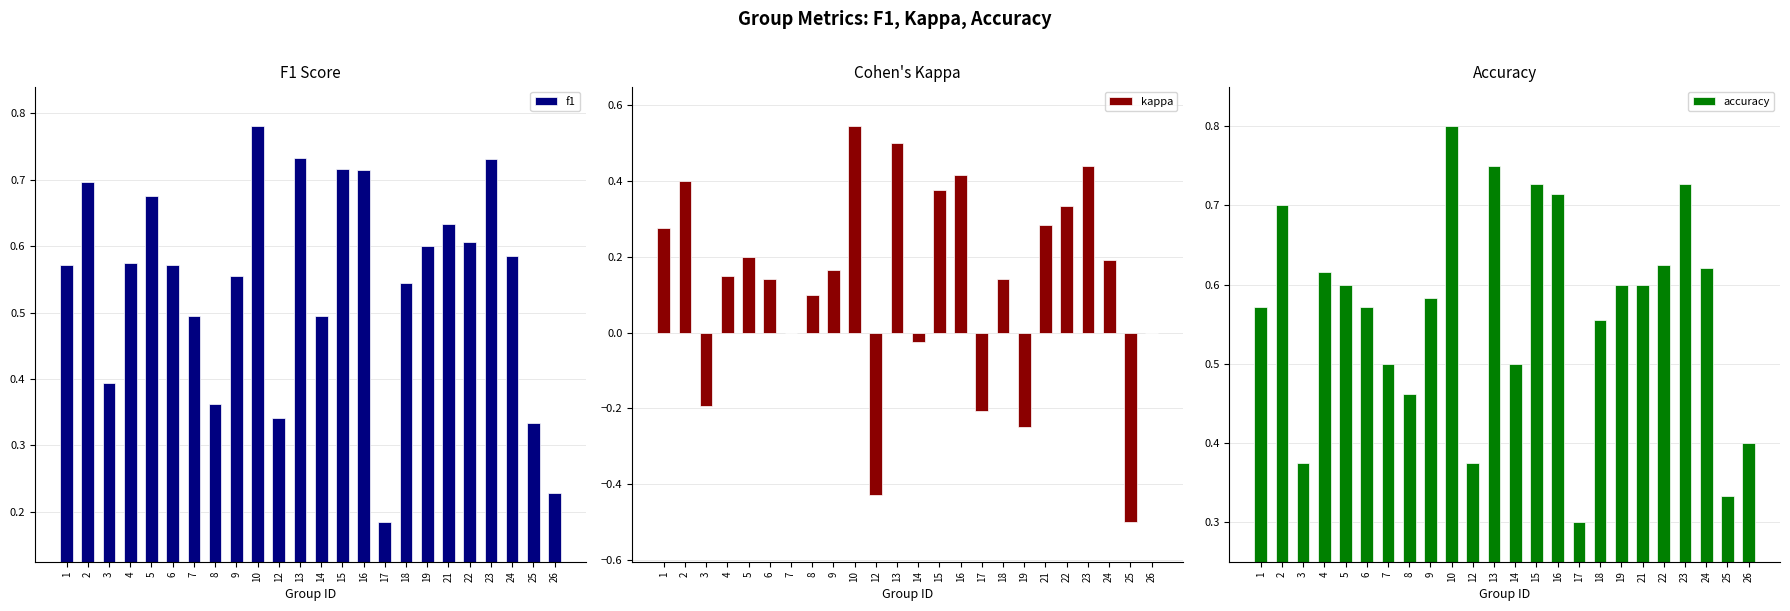

What is the total value across all series at 18?

1.2